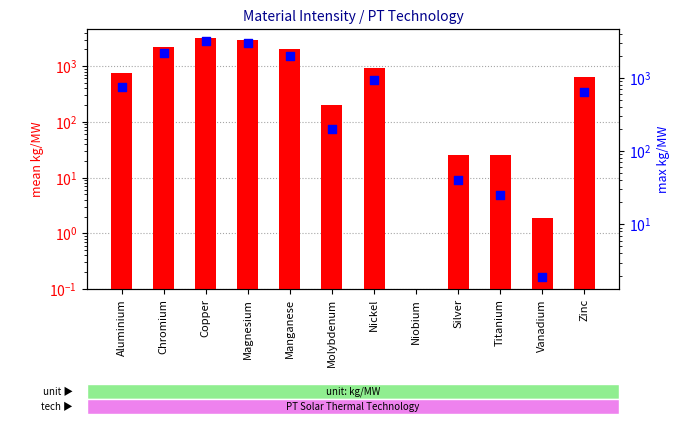

What is the total value across all series at Magnesium?

6000.0